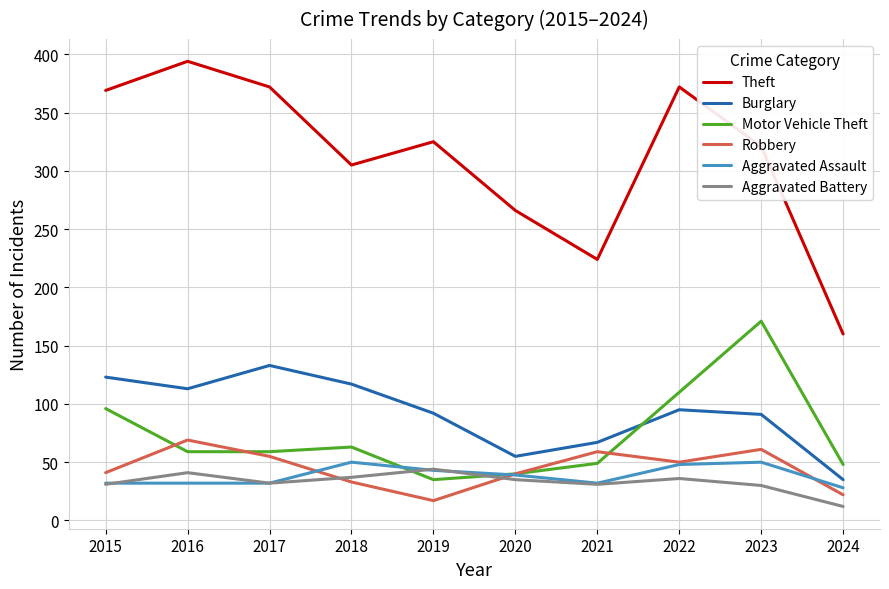

Is it true that Aggravated Assault equals 48 at 2022?

True